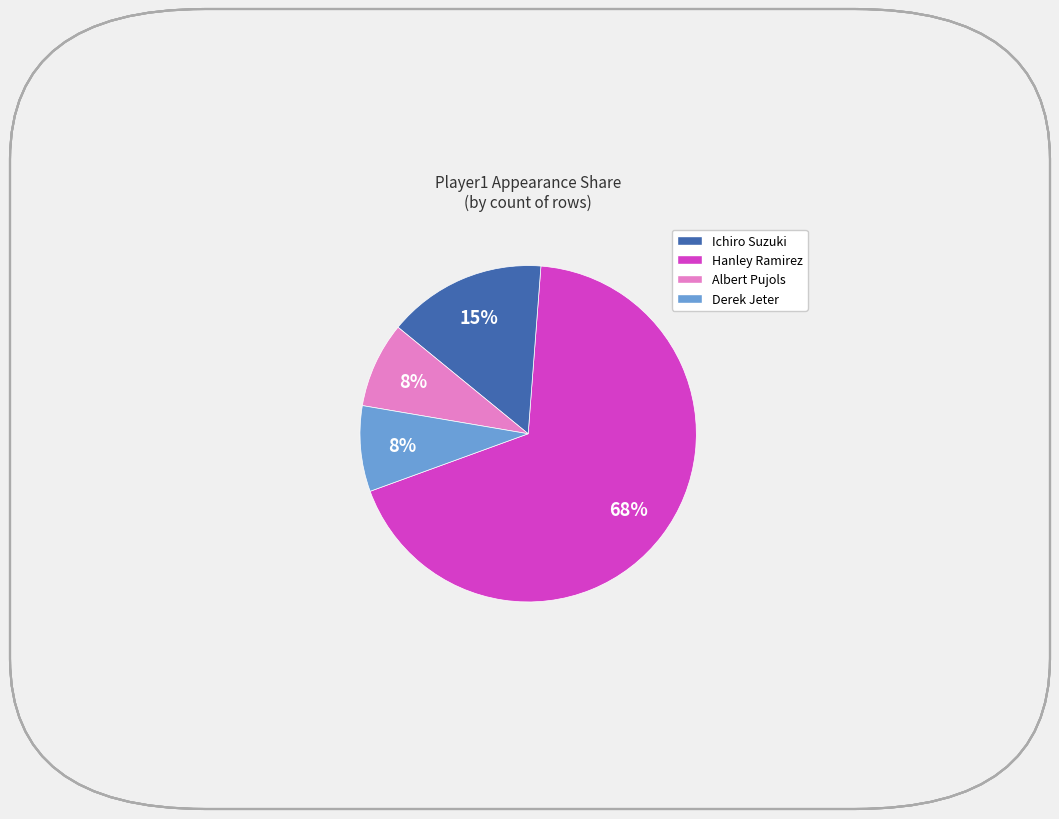

The Albert Pujols slice represents 1% of the pie. True or false?

False